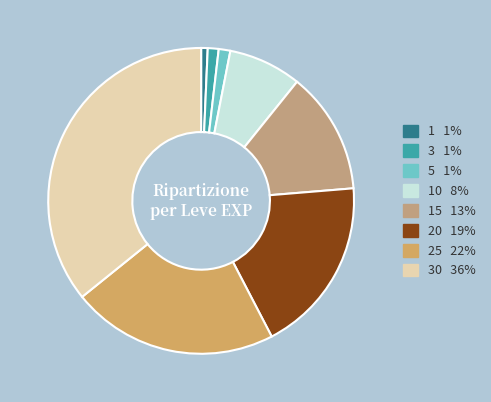

Which slice is the smallest?

1